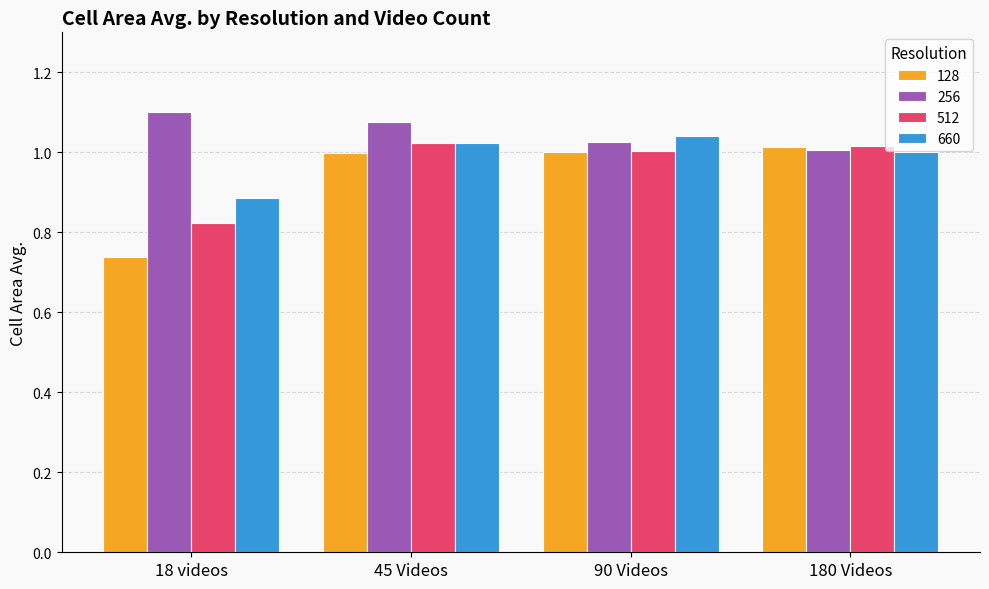

What is the sum of all 660 values?

3.9